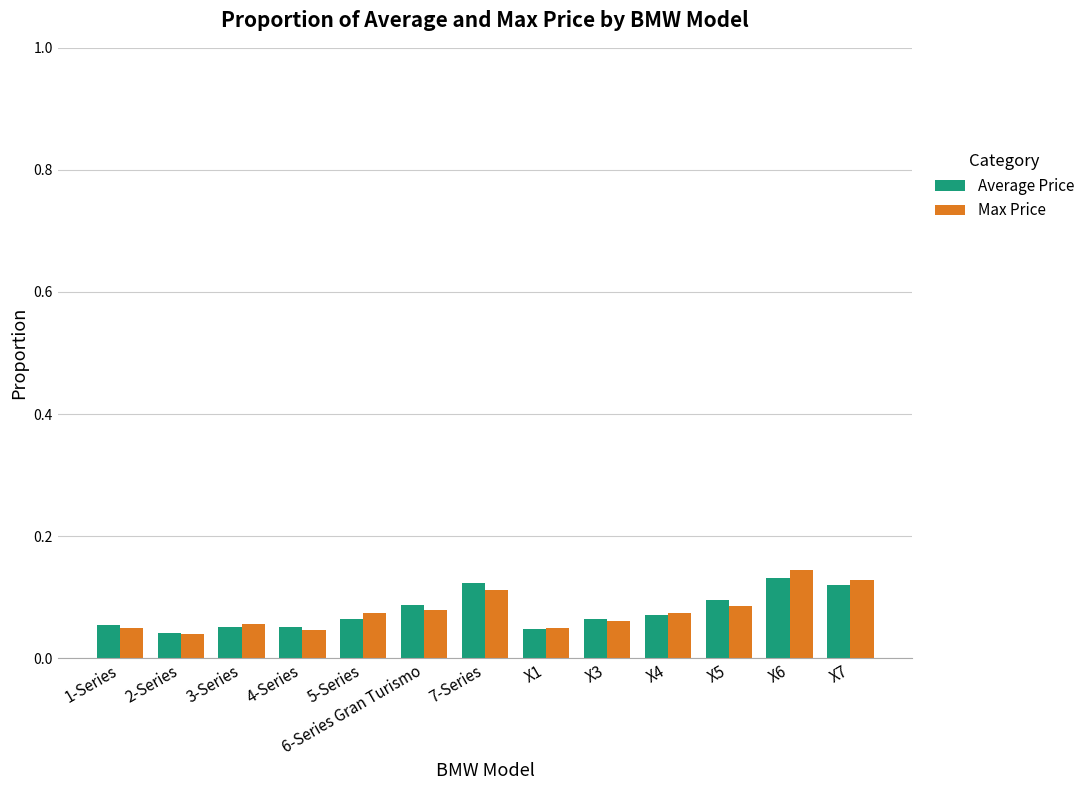

What is the label of the 2nd bar from the left?

2-Series